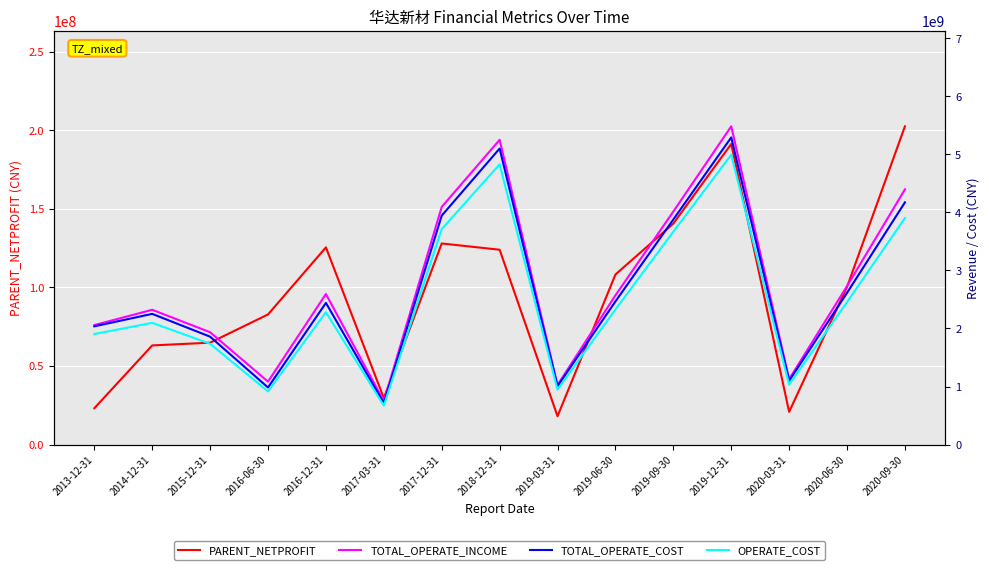

The OPERATE_COST series shows 1633922859.3 at 2020-03-31. True or false?

False